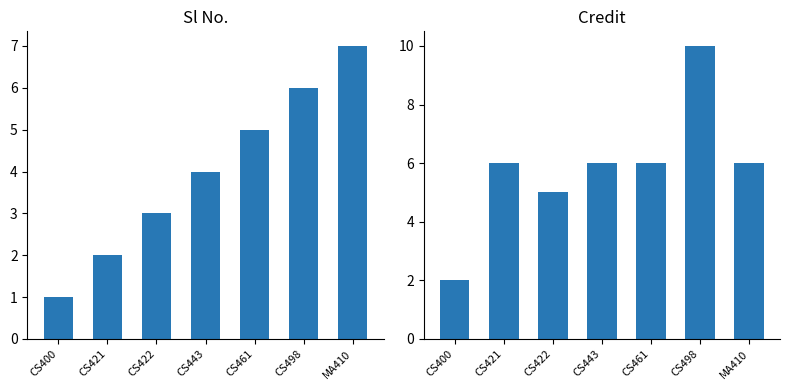

Reading left to right, what are all the values shown in this chart?

Sl No.: 1	2	3	4	5	6	7
Credit: 2	6	5	6	6	10	6